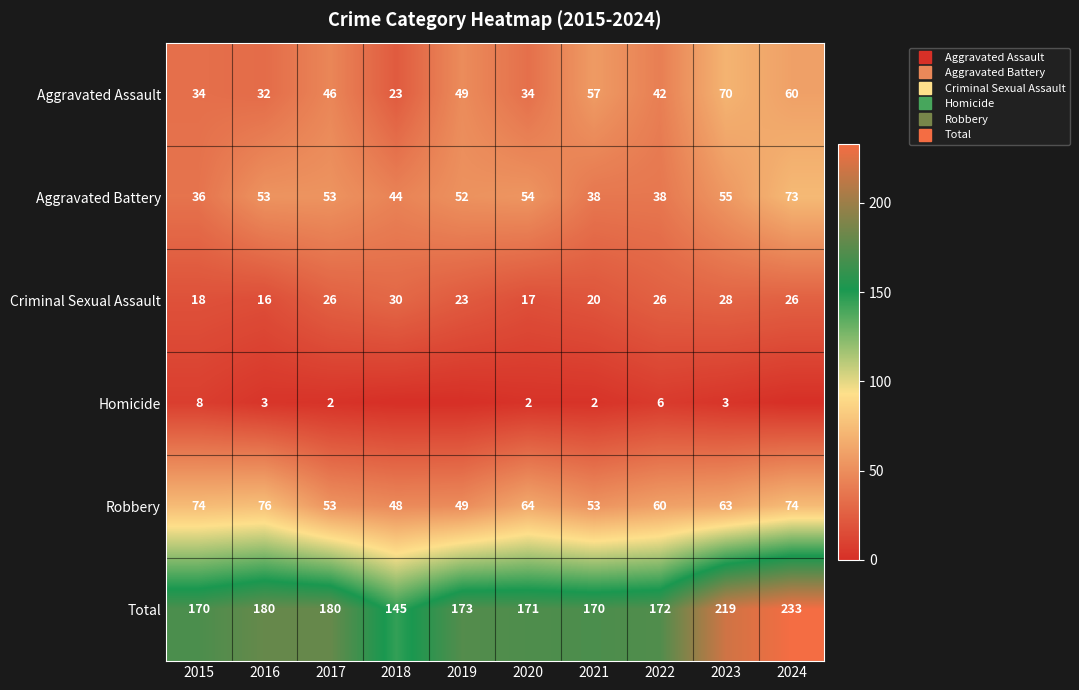

What is the sum of all Homicide values?

26